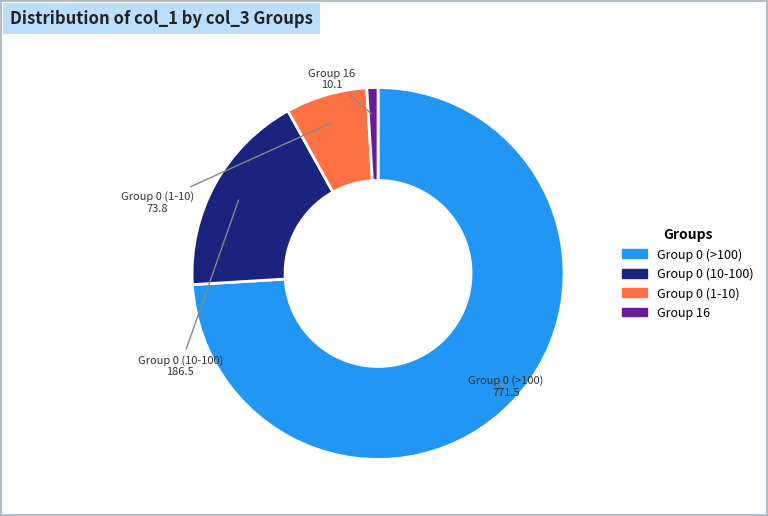

Between Group 0 (10-100) and Group 16, which is larger?

Group 0 (10-100)